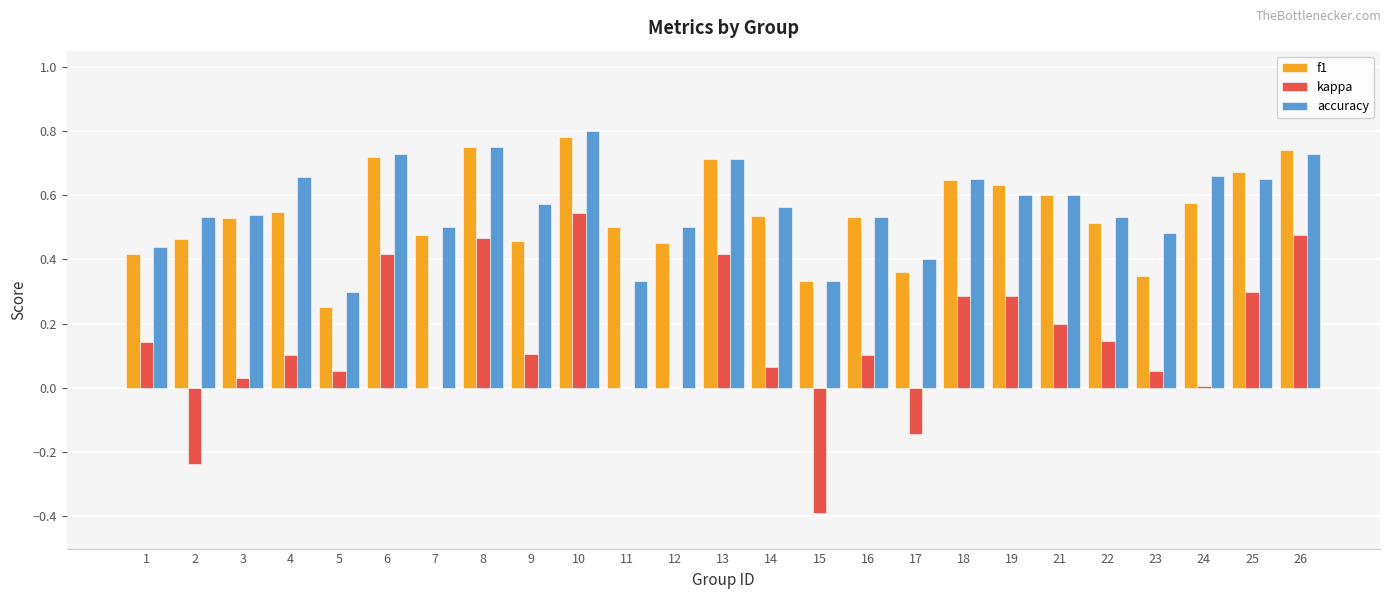

Where is f1 nearest to the value 0?

5